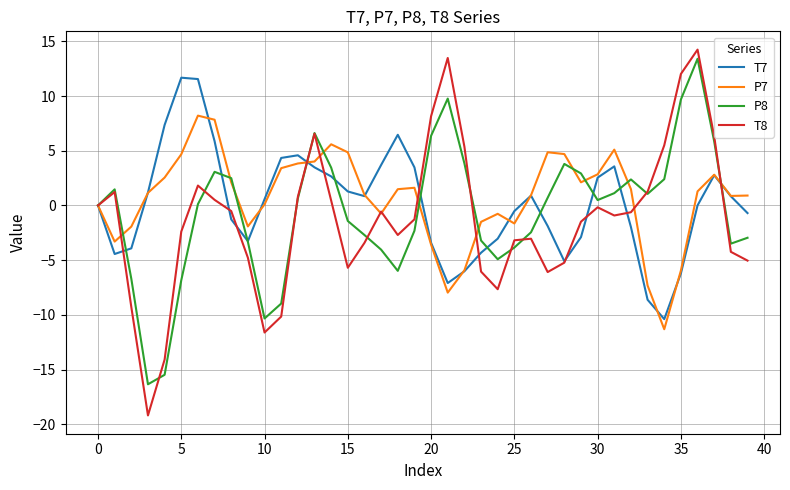

How many categories are shown in the chart?

40